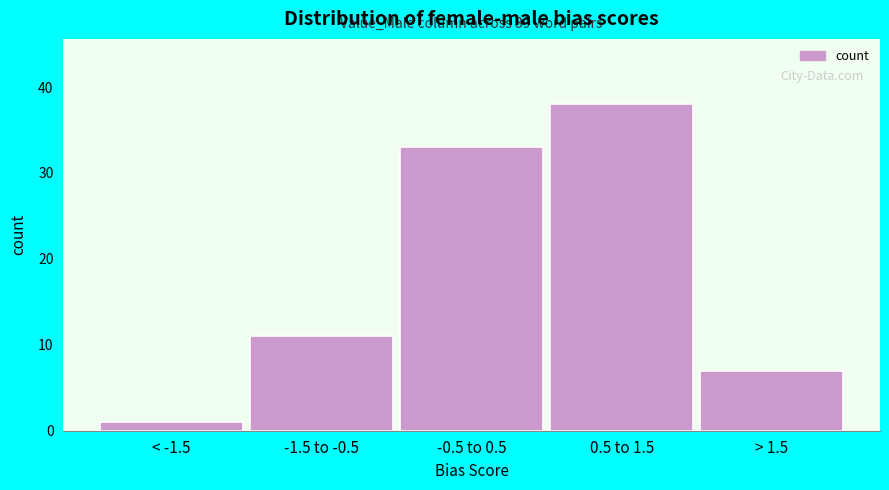

Reading left to right, list all the values displayed in this chart.

< -1.5=1	-1.5 to -0.5=11	-0.5 to 0.5=33	0.5 to 1.5=38	> 1.5=7